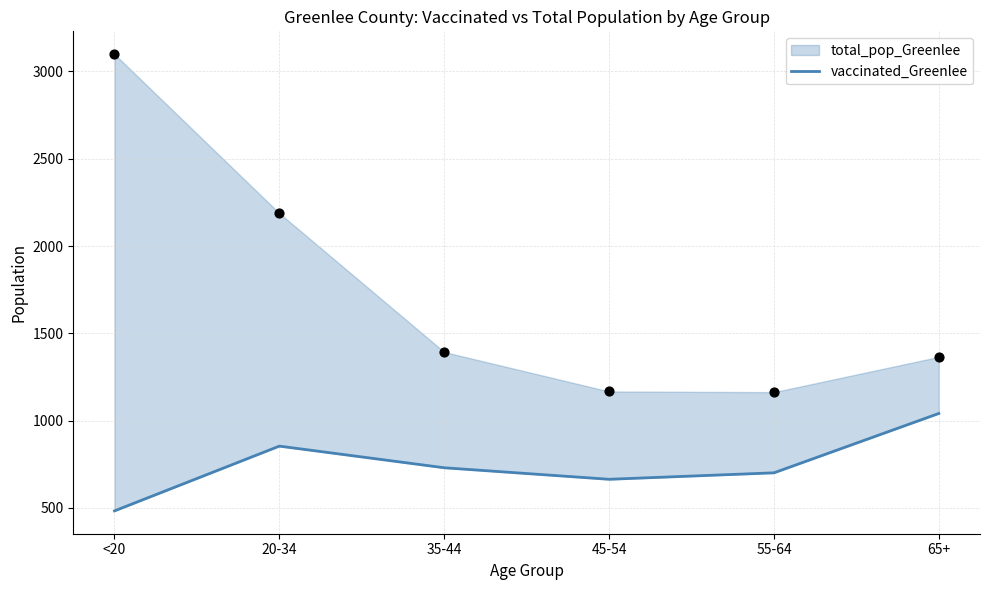

What is the change in value from <20 to 35-44?

+247